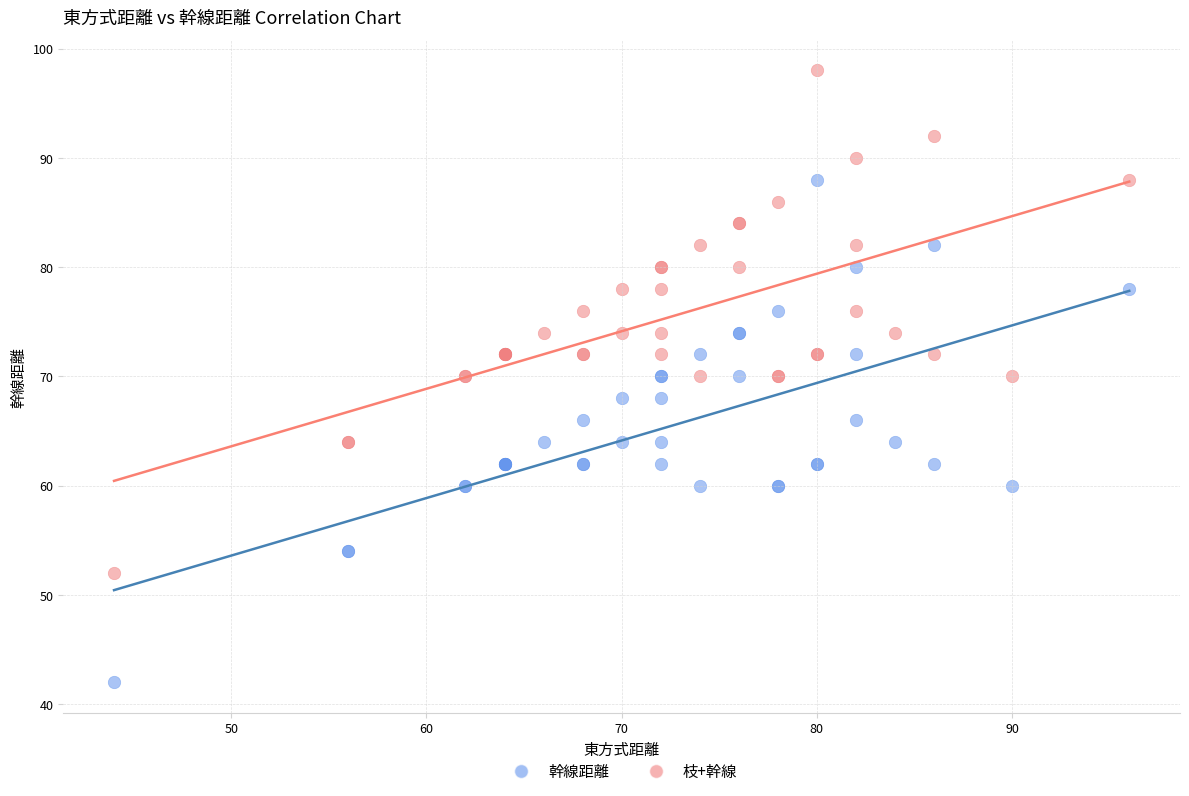

Which series reaches the minimum Y coordinate?

幹線距離